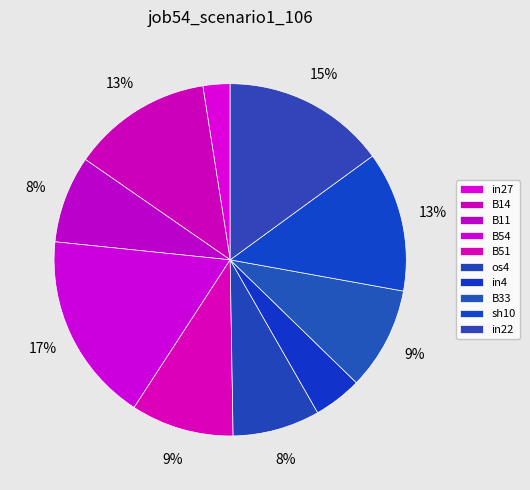

How many slices are in this pie chart?

10